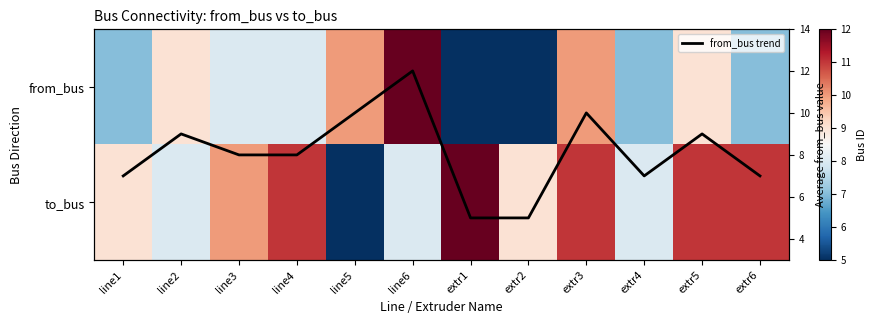

Is it true that from_bus equals 10 at line5?

True